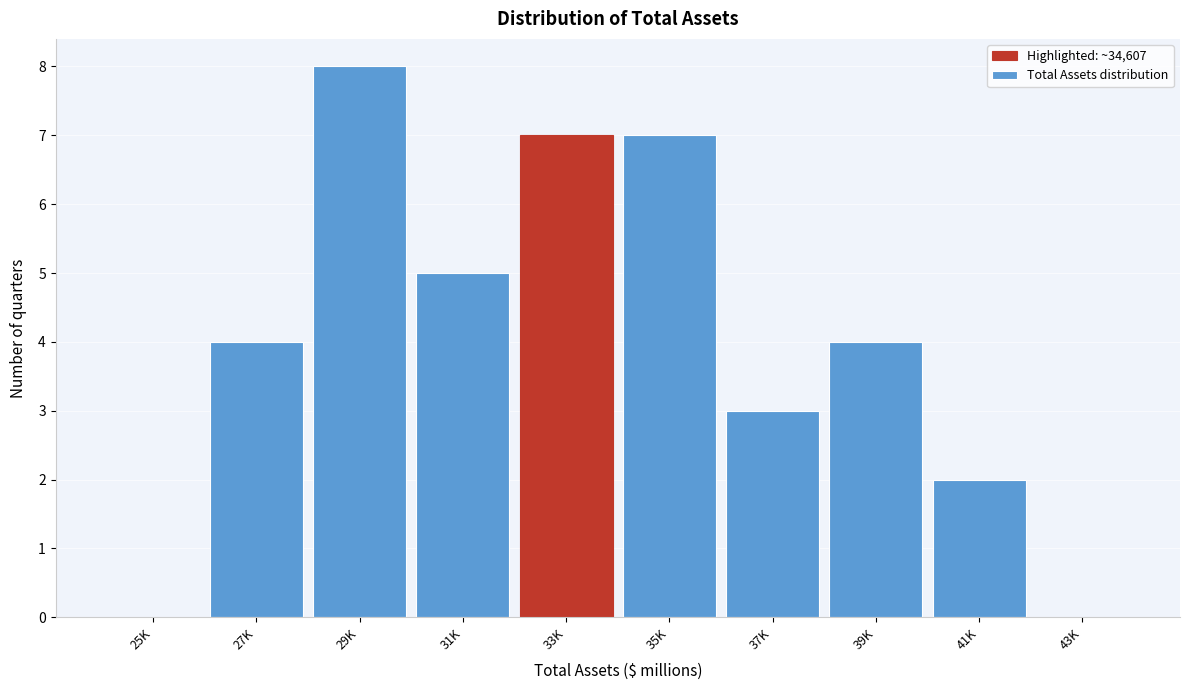

Reading right to left, what are all the values shown in this chart?

43K=0	41K=2	39K=4	37K=3	35K=7	33K=7	31K=5	29K=8	27K=4	25K=0